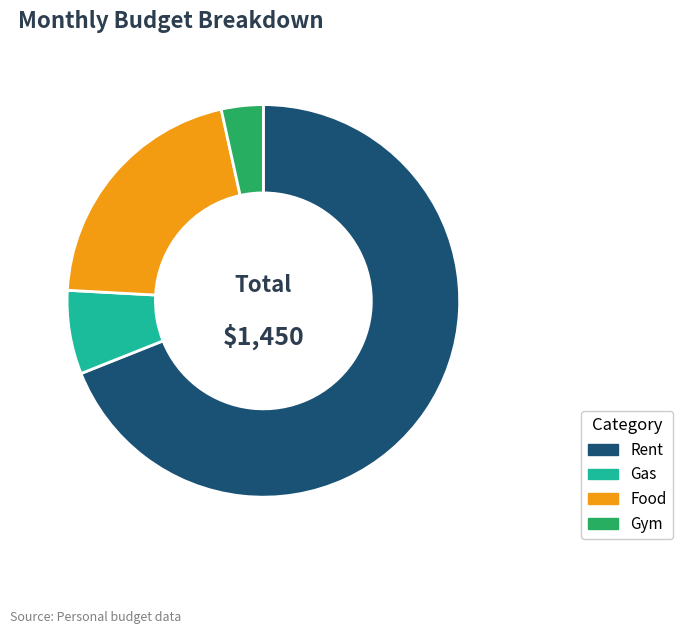

Between Food and Rent, which is larger?

Rent